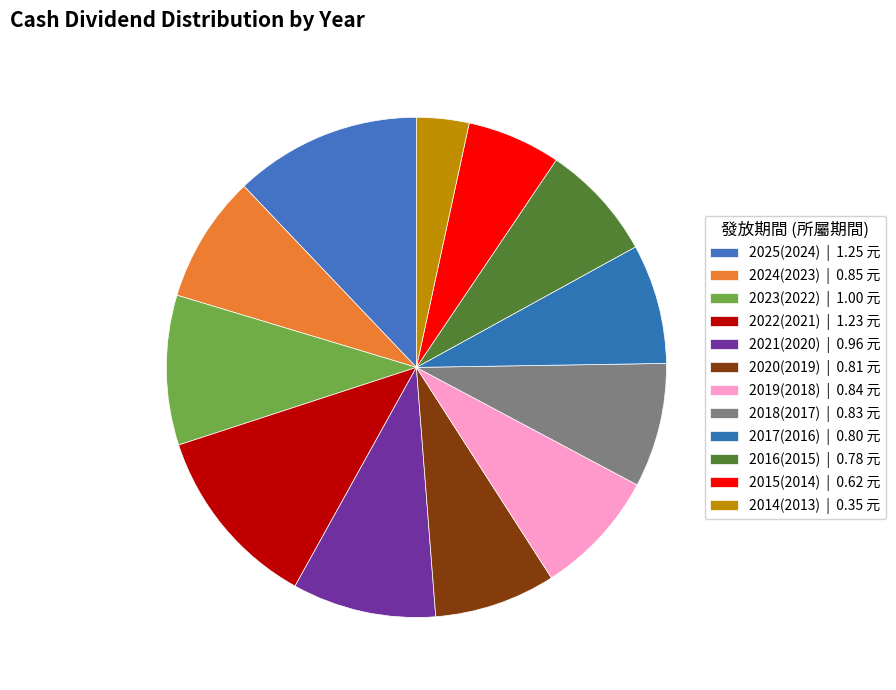

Count the number of slices in the pie.

12